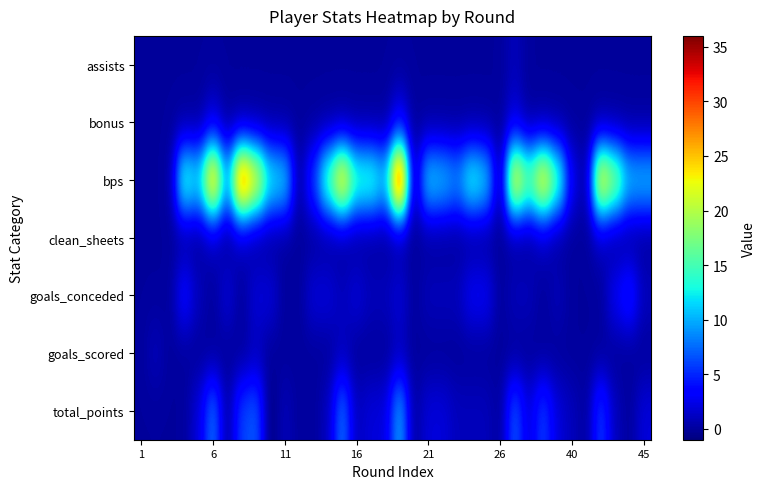

At which category is the sum across all series the highest?

18